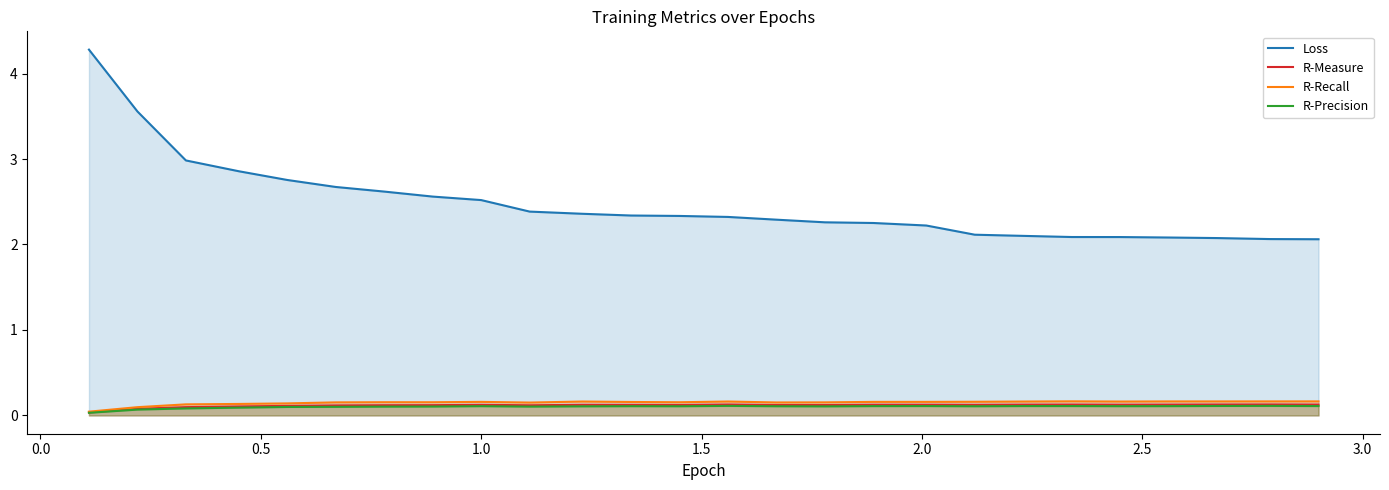

Which series has the largest range (max minus min)?

Loss